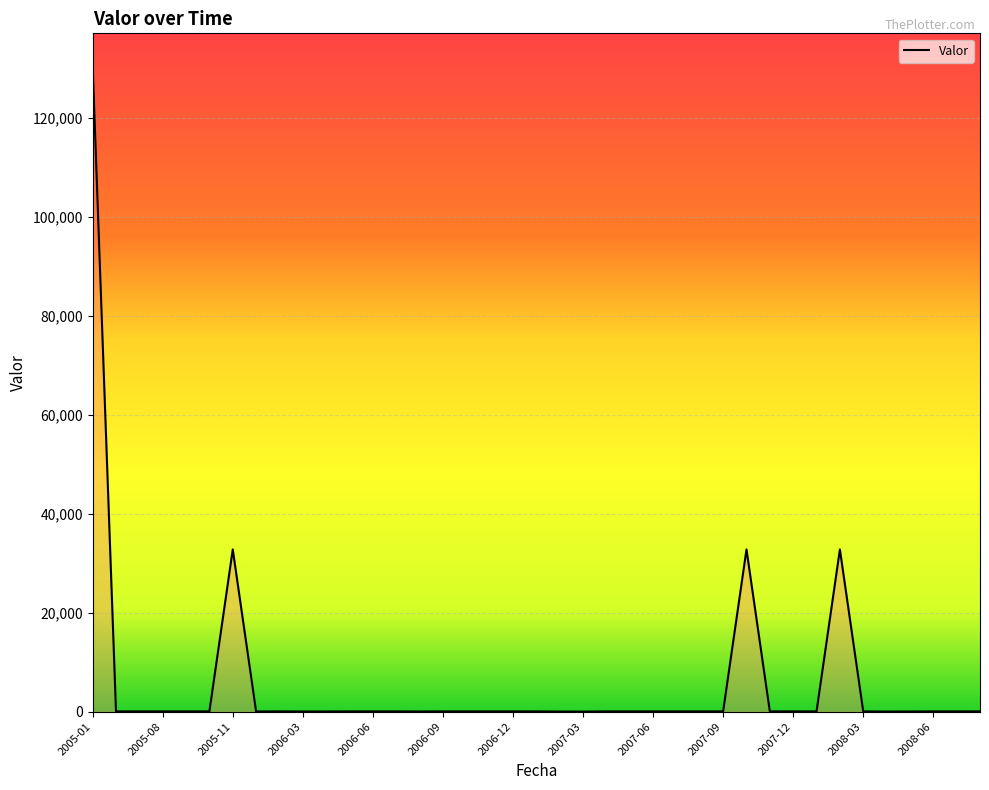

How many lines are shown in the chart?

1